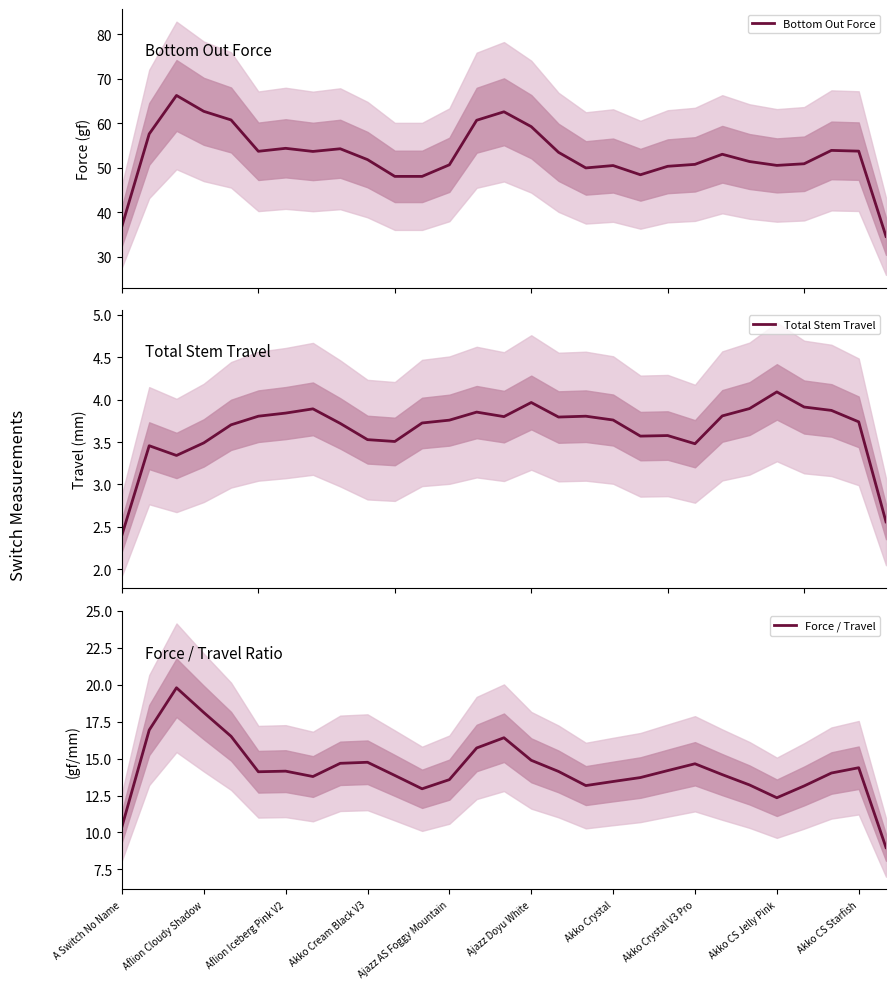

What is the total value across all series at 23?

68.5